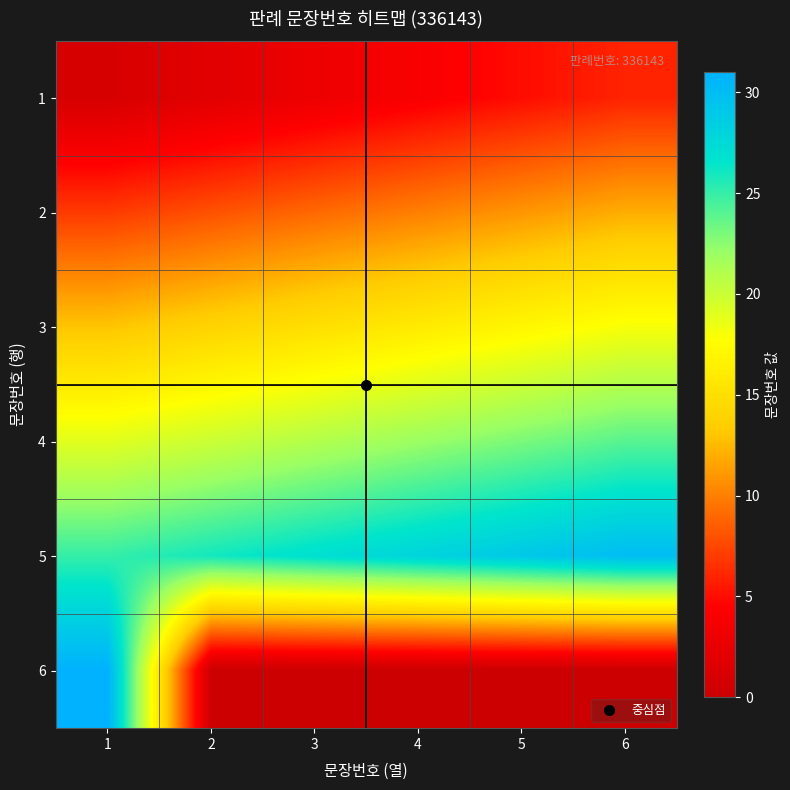

What is the total value across all series at 5?

85